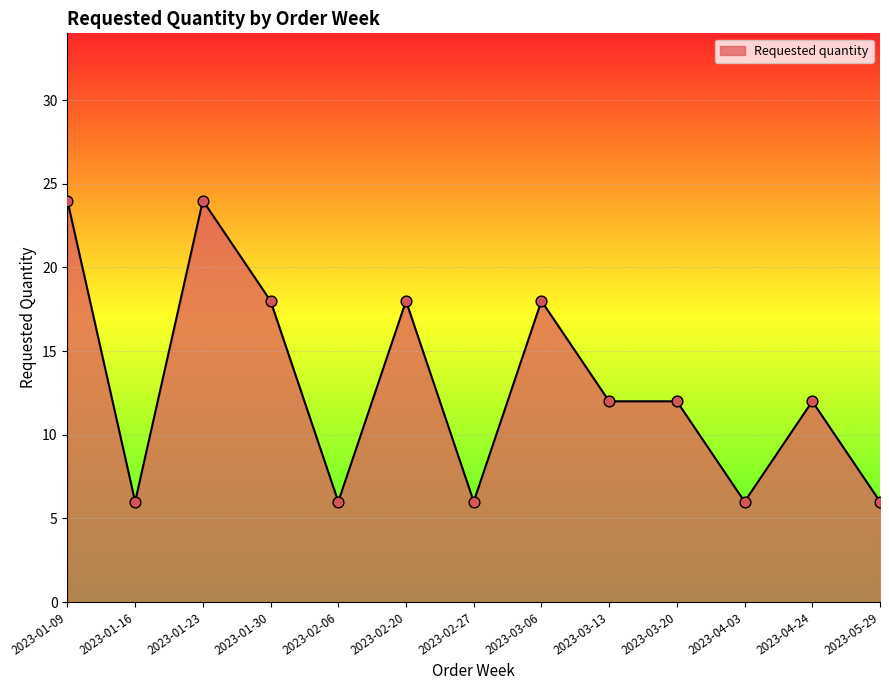

Between 2023-04-03 and 2023-02-20, which is larger?

2023-02-20